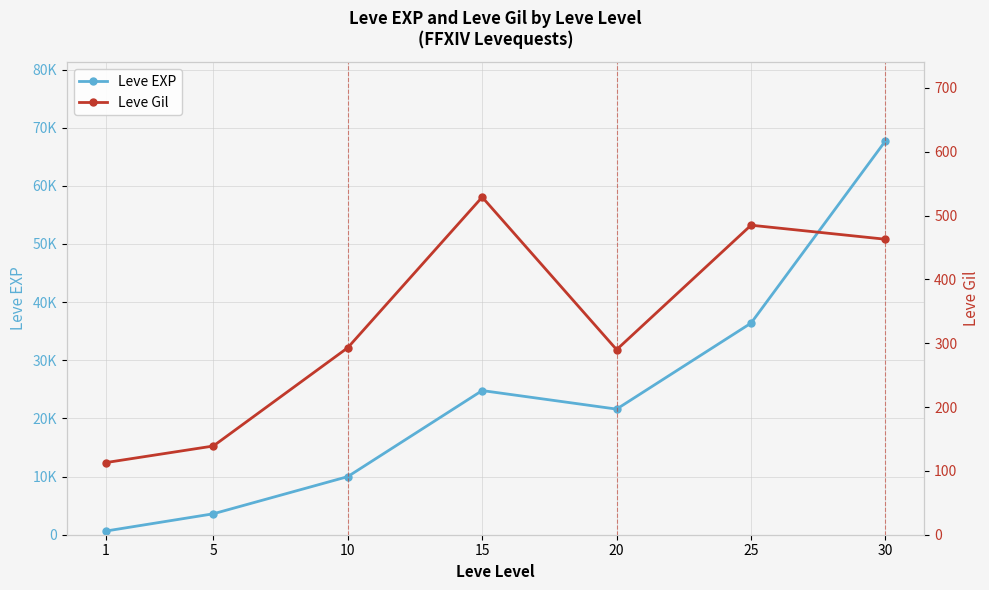

What is the value of the Leve EXP point at the 7th from the left?

67730